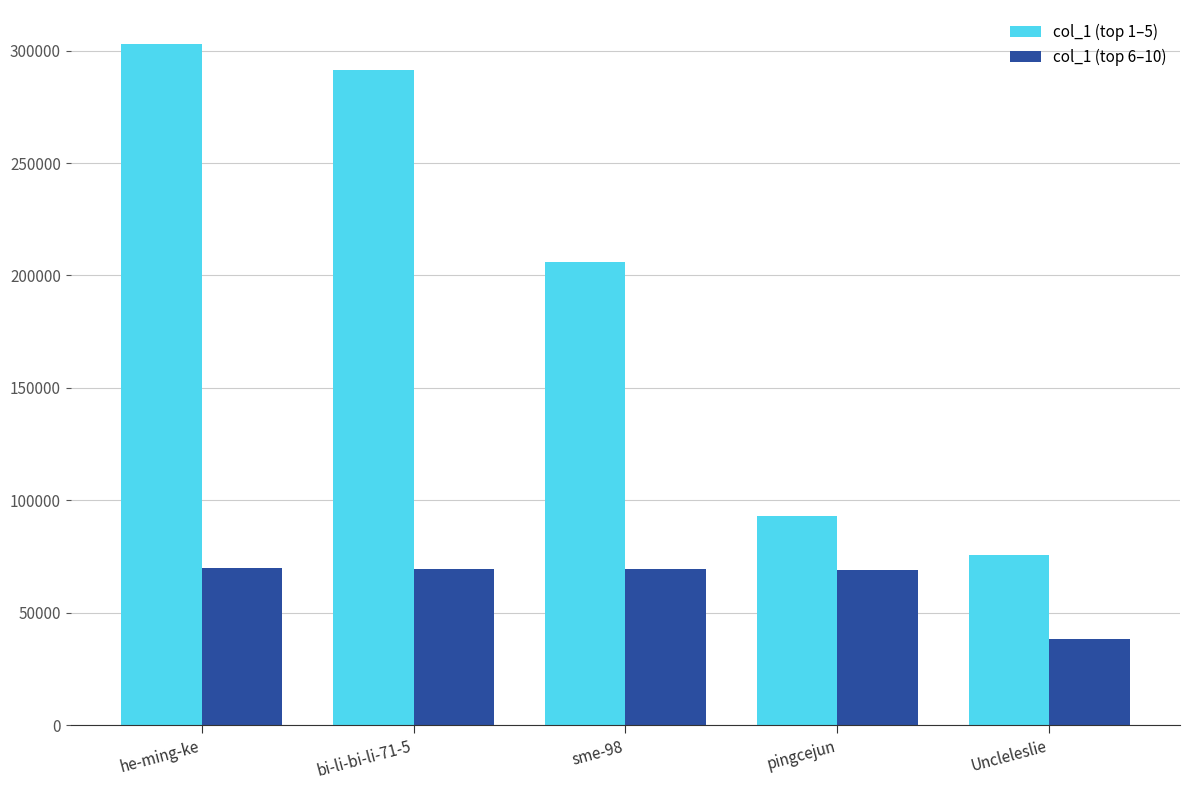

The col_1 (top 6–10) series shows 69115 at pingcejun. True or false?

True